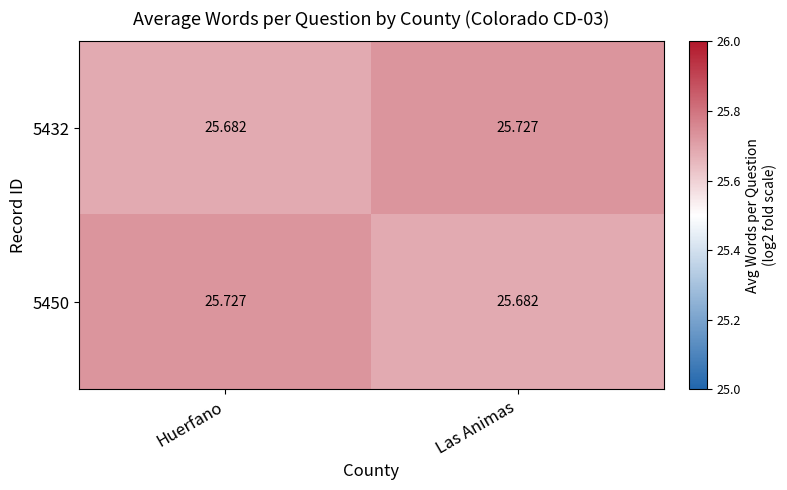

Which category has the highest value in the 5432 series?

Las Animas